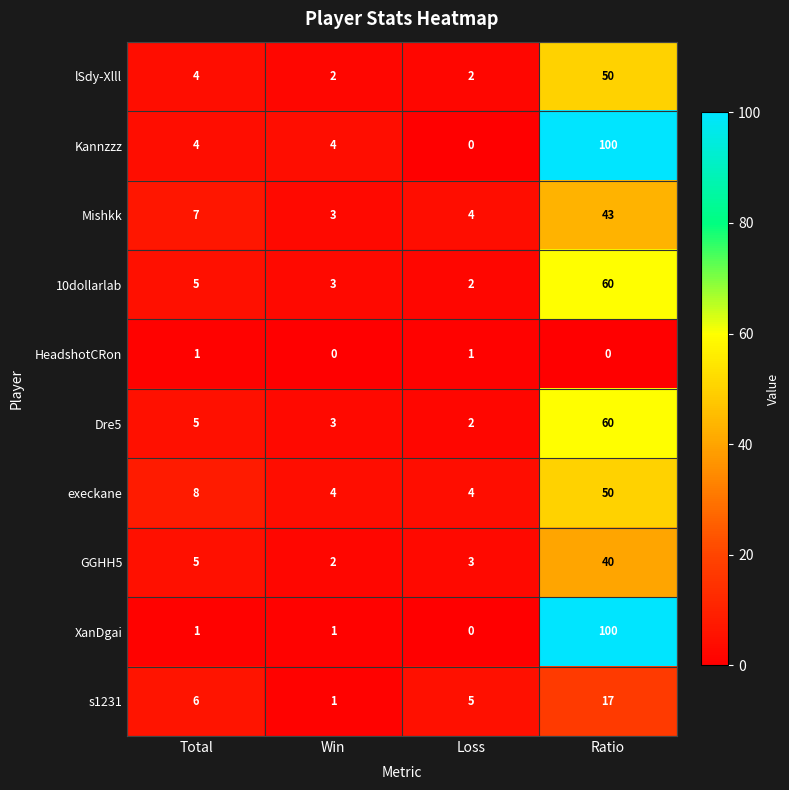

Rank the categories by 10dollarlab value from lowest to highest.

Loss, Win, Total, Ratio